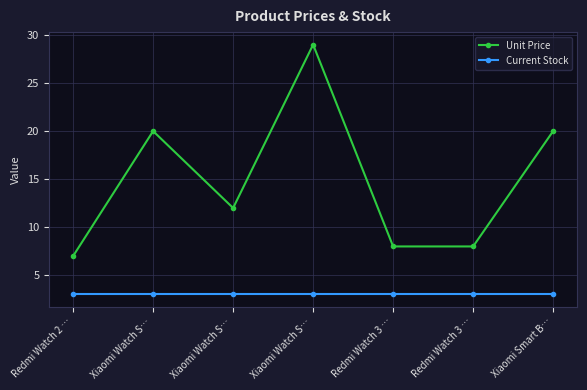

What is the lowest value of the Unit Price series?

7